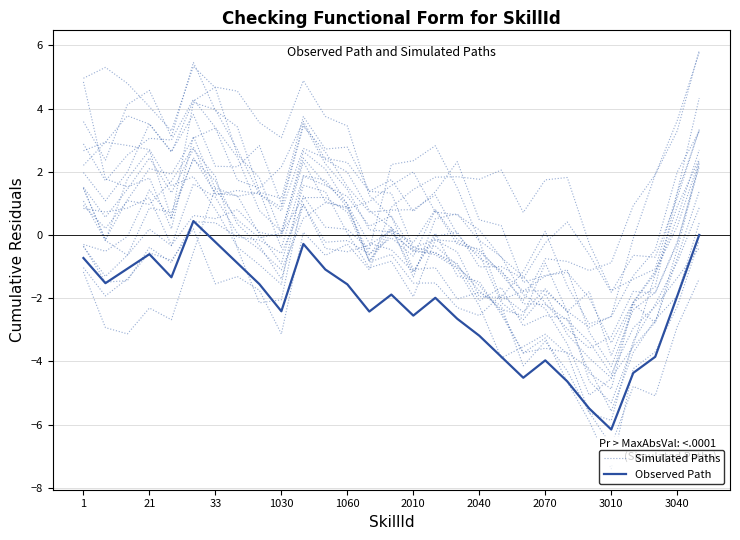

How many values in Observed Path are below zero?

28